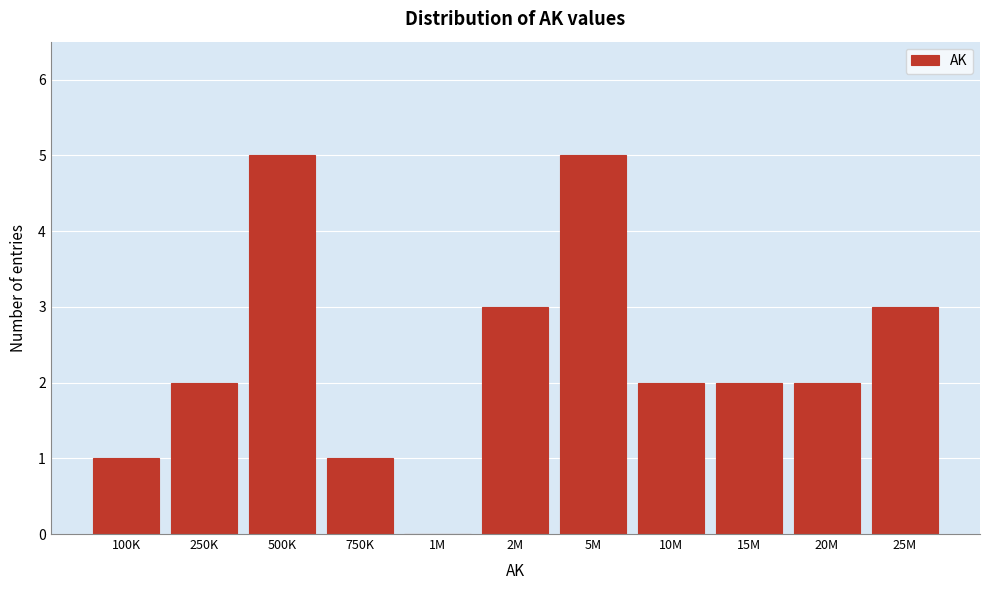

Reading right to left, what are all the values shown in this chart?

25M=3	20M=2	15M=2	10M=2	5M=5	2M=3	1M=0	750K=1	500K=5	250K=2	100K=1